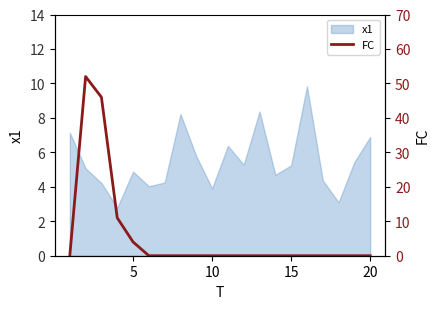

The value of x1 at 10 is 3.9. True or false?

True